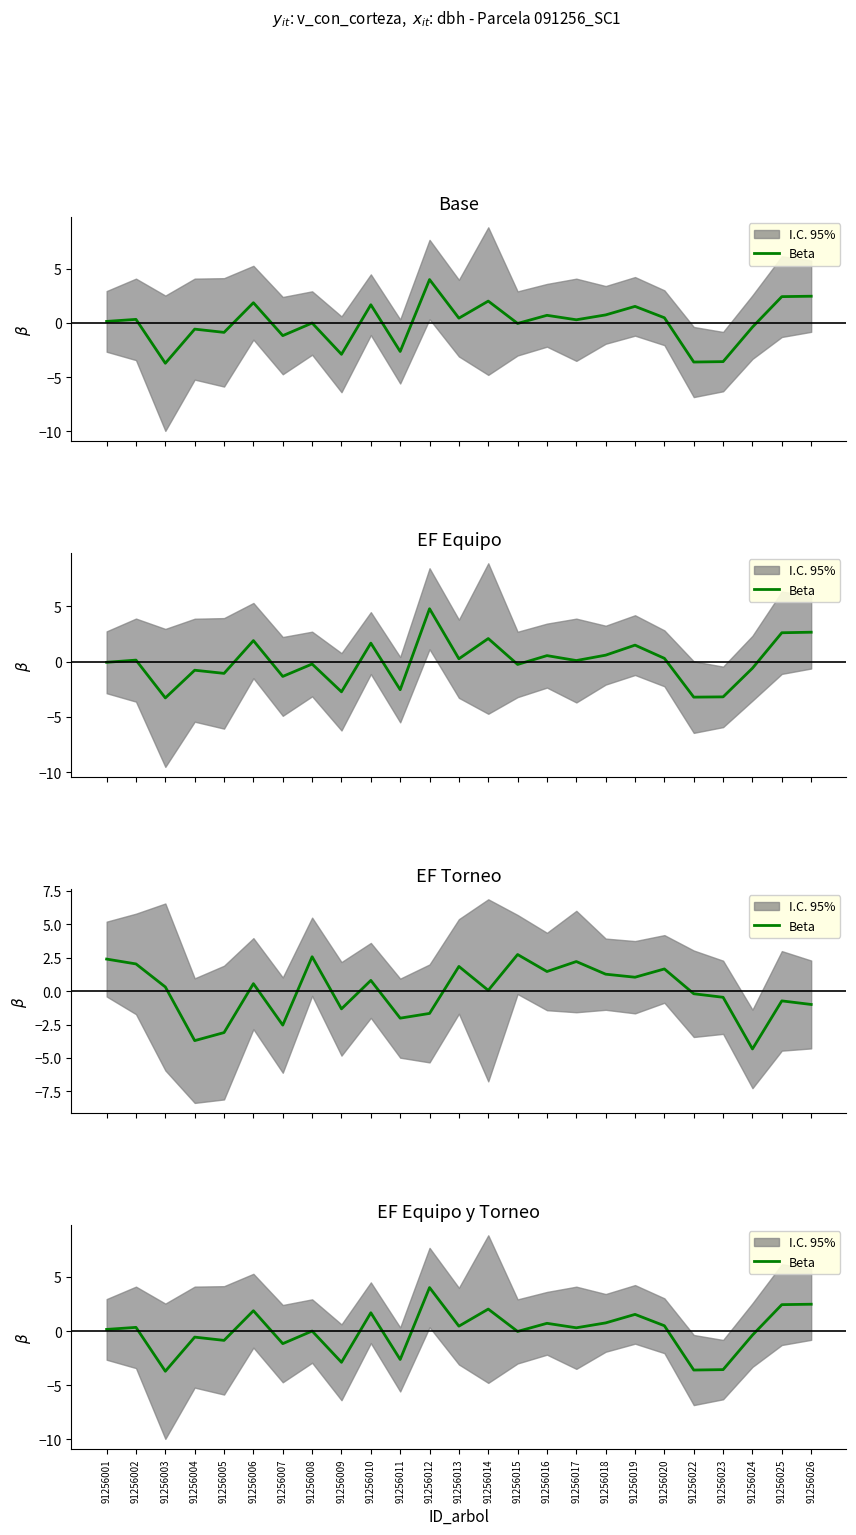

How many points are higher than both their immediate neighbors (excluding endpoints)?

9